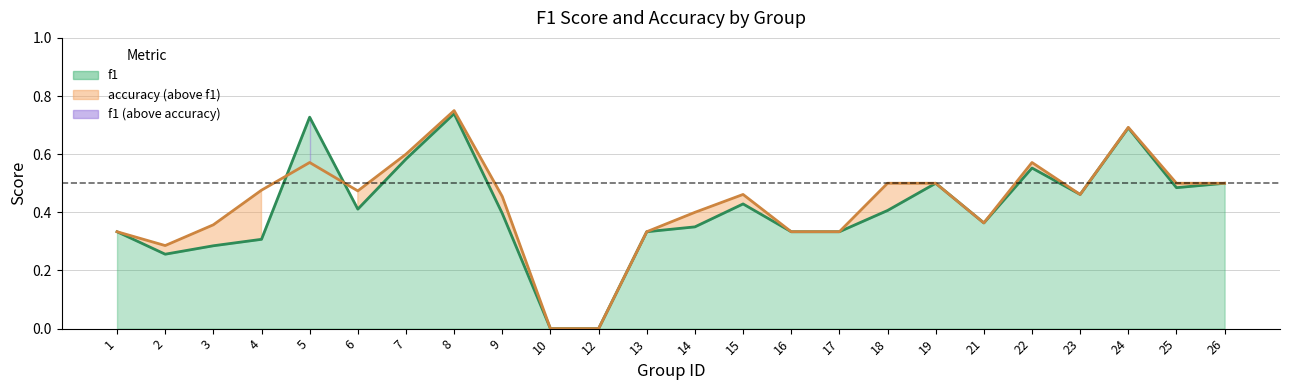

Where do f1 line and accuracy line first cross each other?

4 and 5